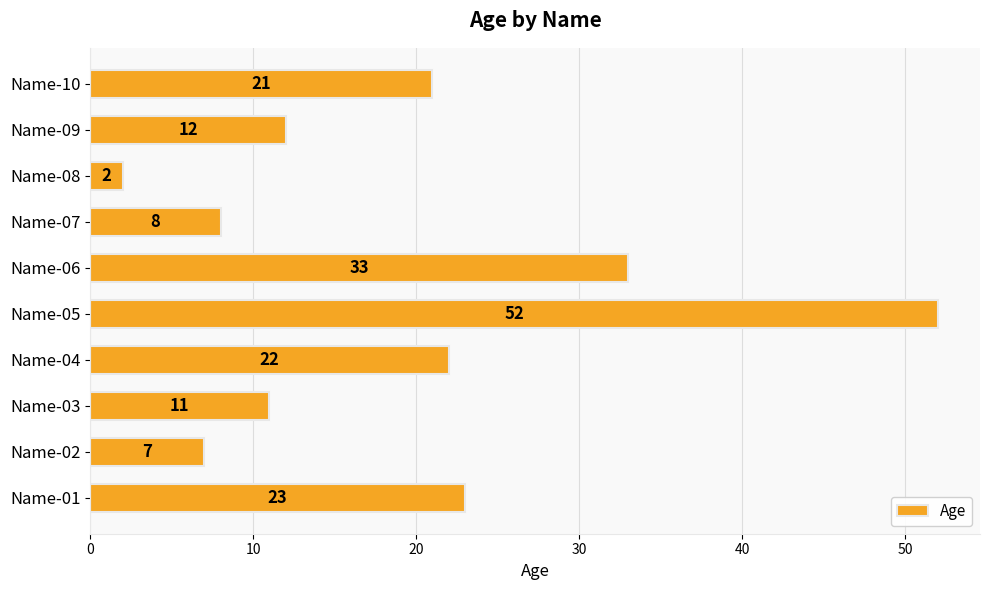

The chart shows a value of 21 at Name-09. True or false?

False